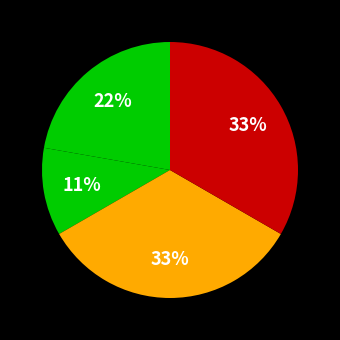

Count the number of slices in the pie.

4